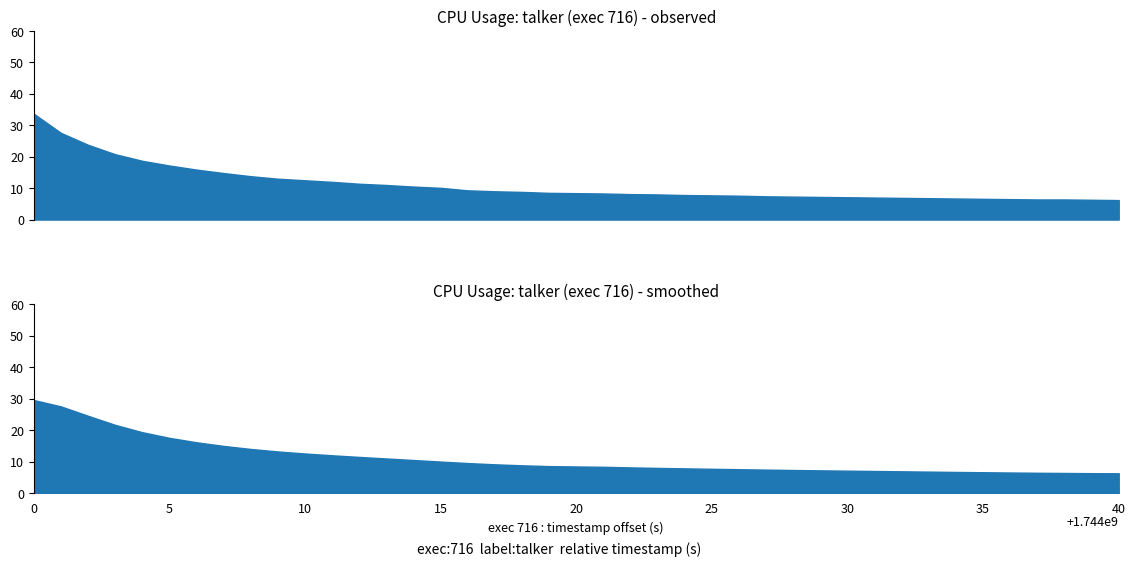

What is the difference between the maximum and minimum values?

27.5